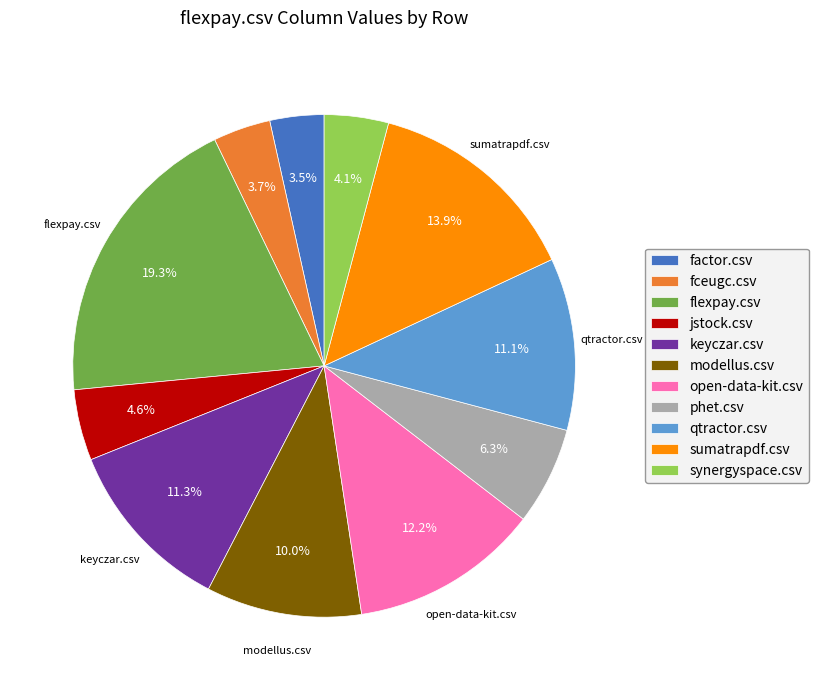

The modellus.csv slice represents 10% of the pie. True or false?

True